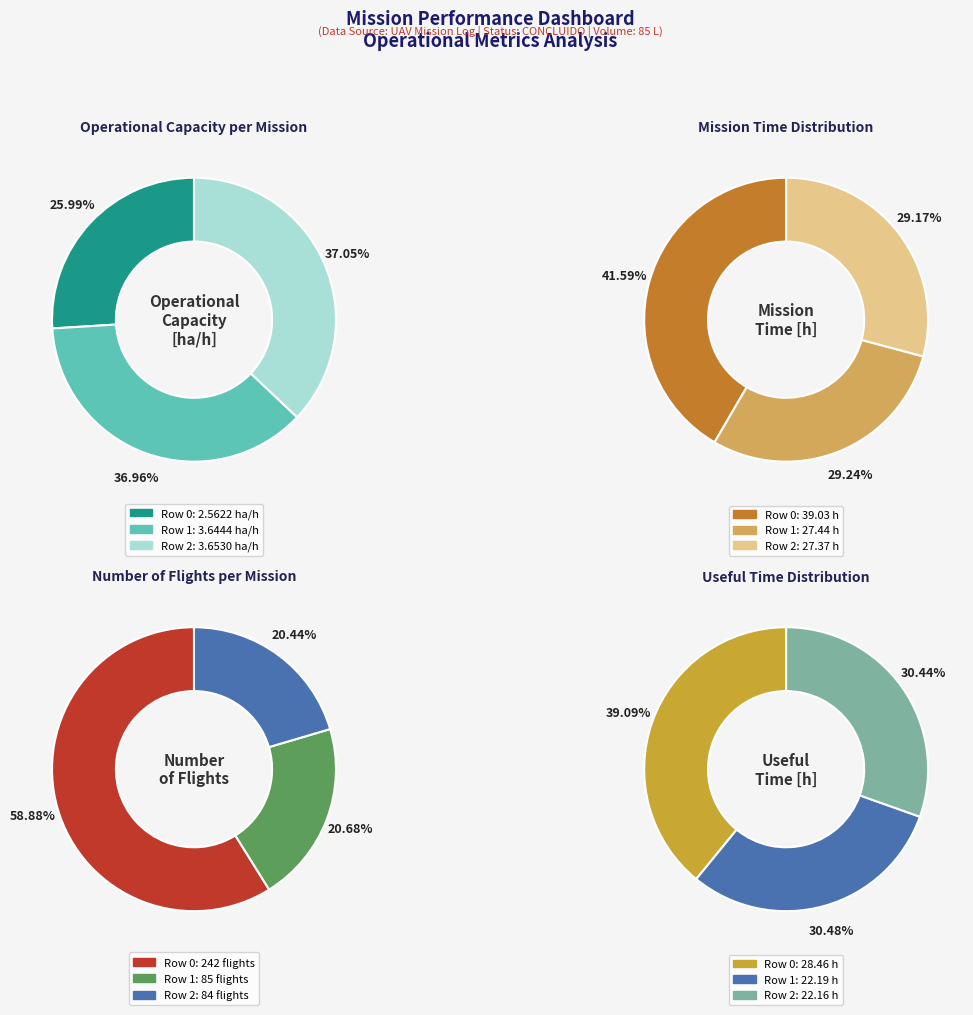

The Row 0 slice represents 35% of the pie. True or false?

False